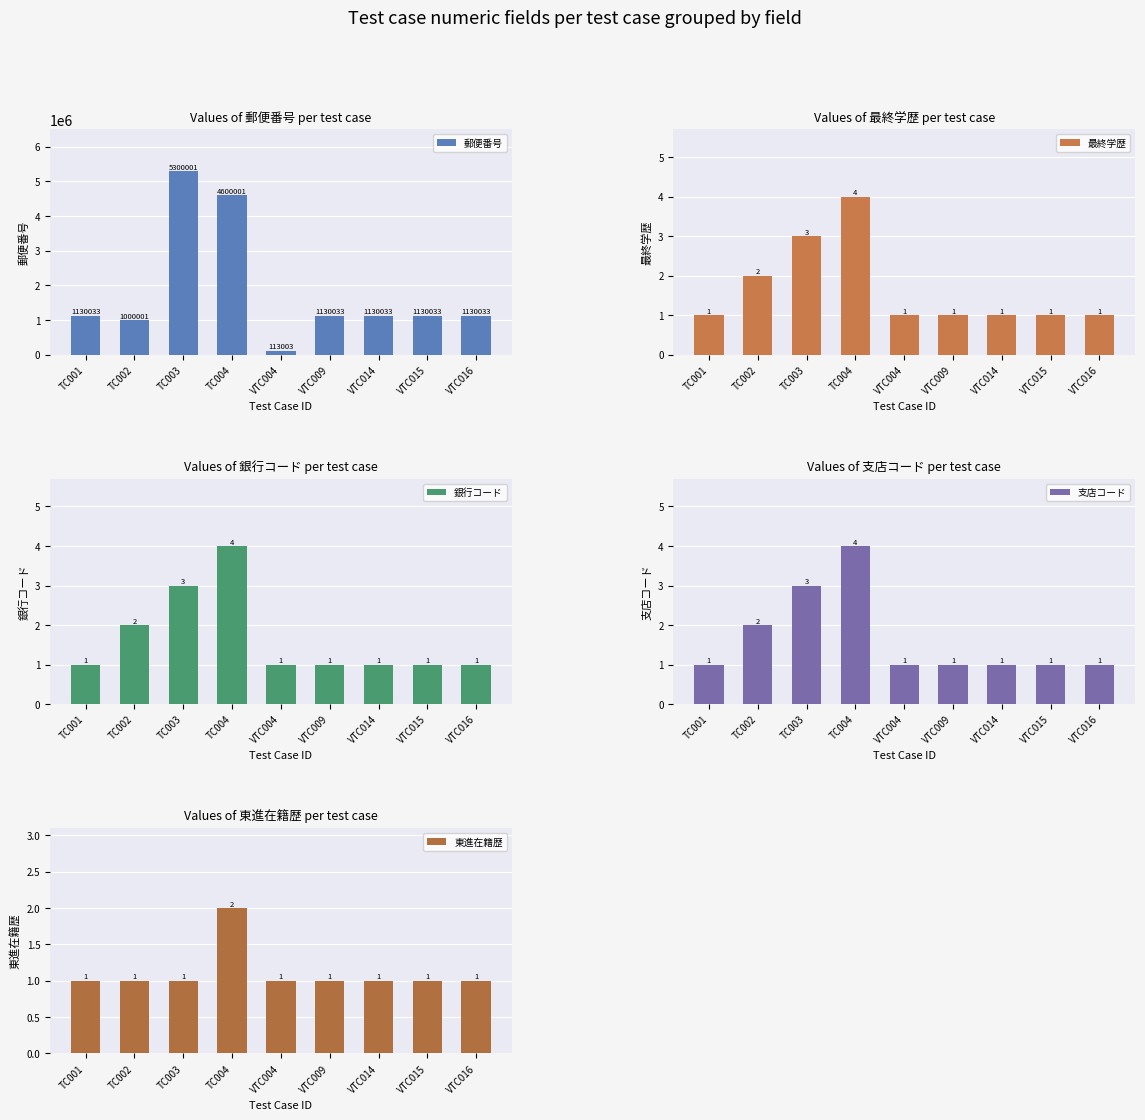

What is the spread (max minus min) of values at VTC009?

1130032